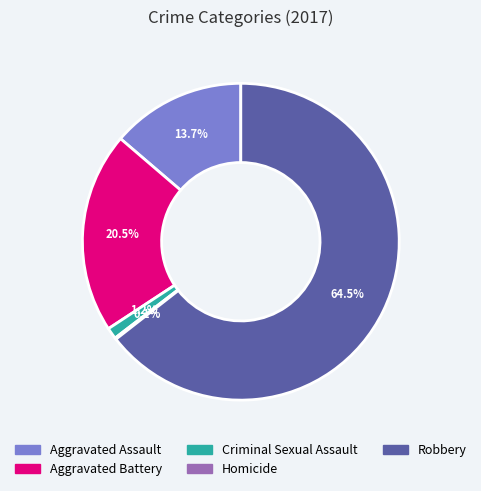

Between Aggravated Assault and Criminal Sexual Assault, which is larger?

Aggravated Assault